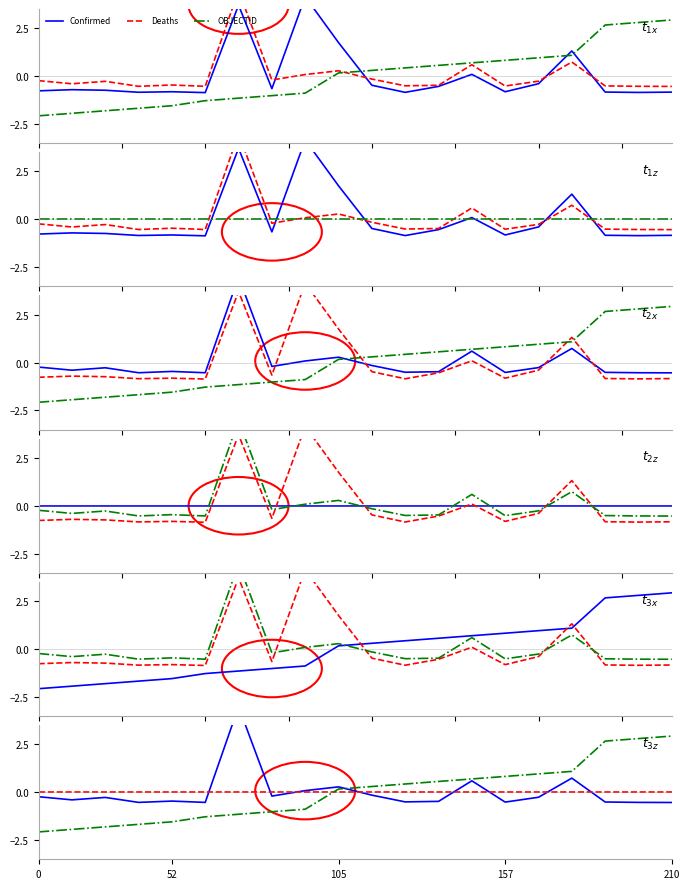

In Deaths, how many points are higher than both neighbors (excluding endpoints)?

6